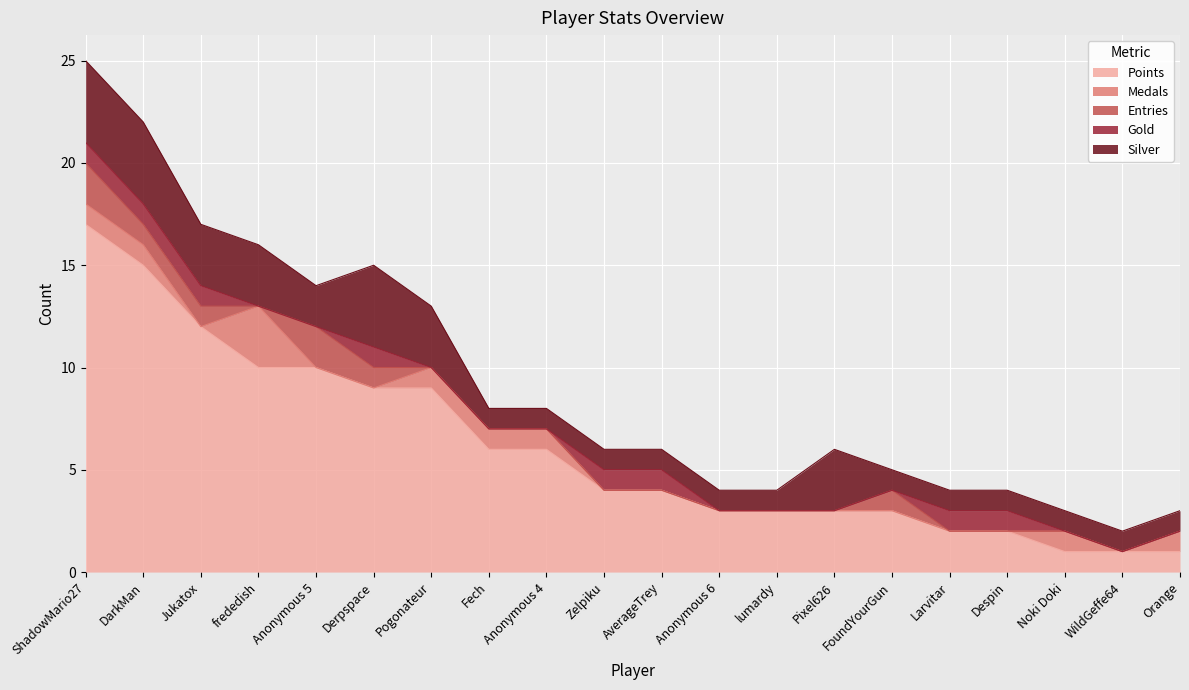

Between Anonymous 4 and Noki Doki, which series saw the biggest shift?

Points